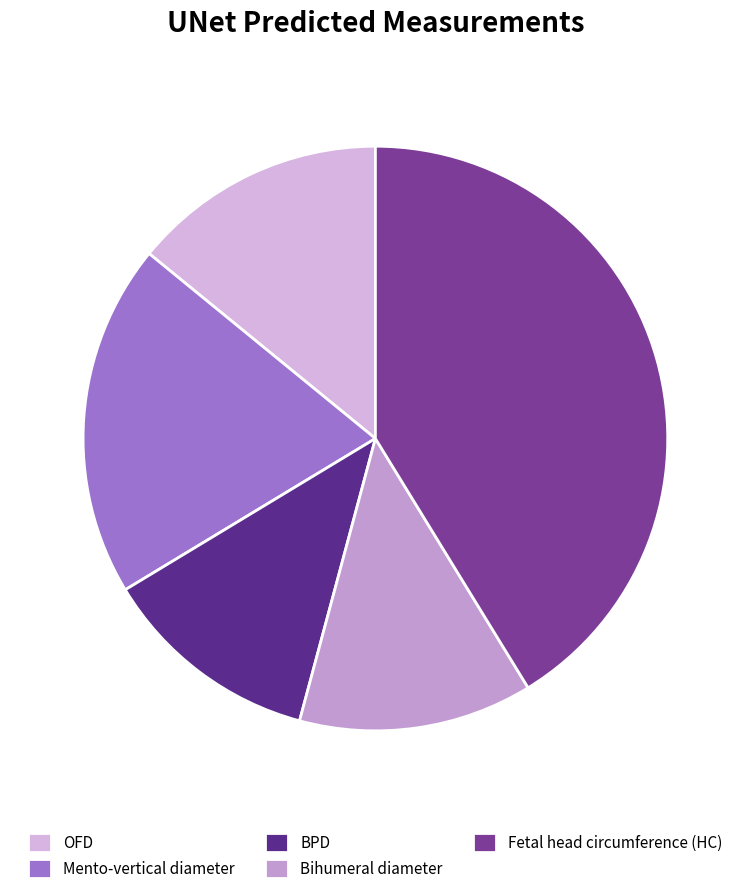

Count the number of slices in the pie.

5